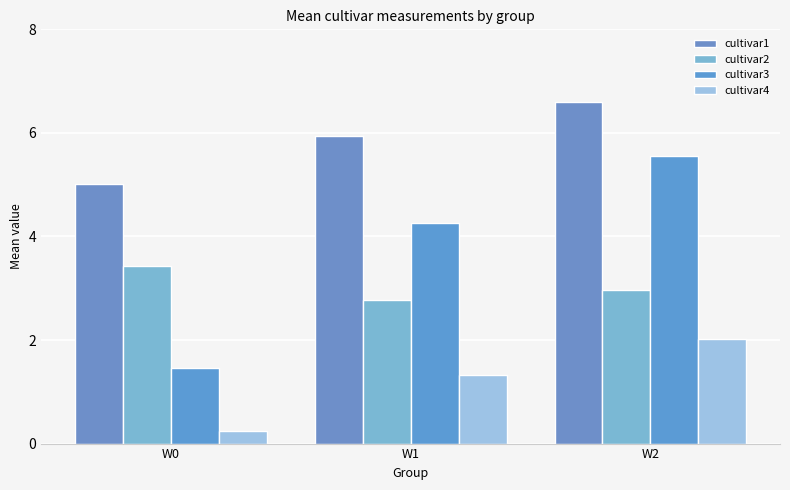

At which category is the sum across all series the highest?

W2